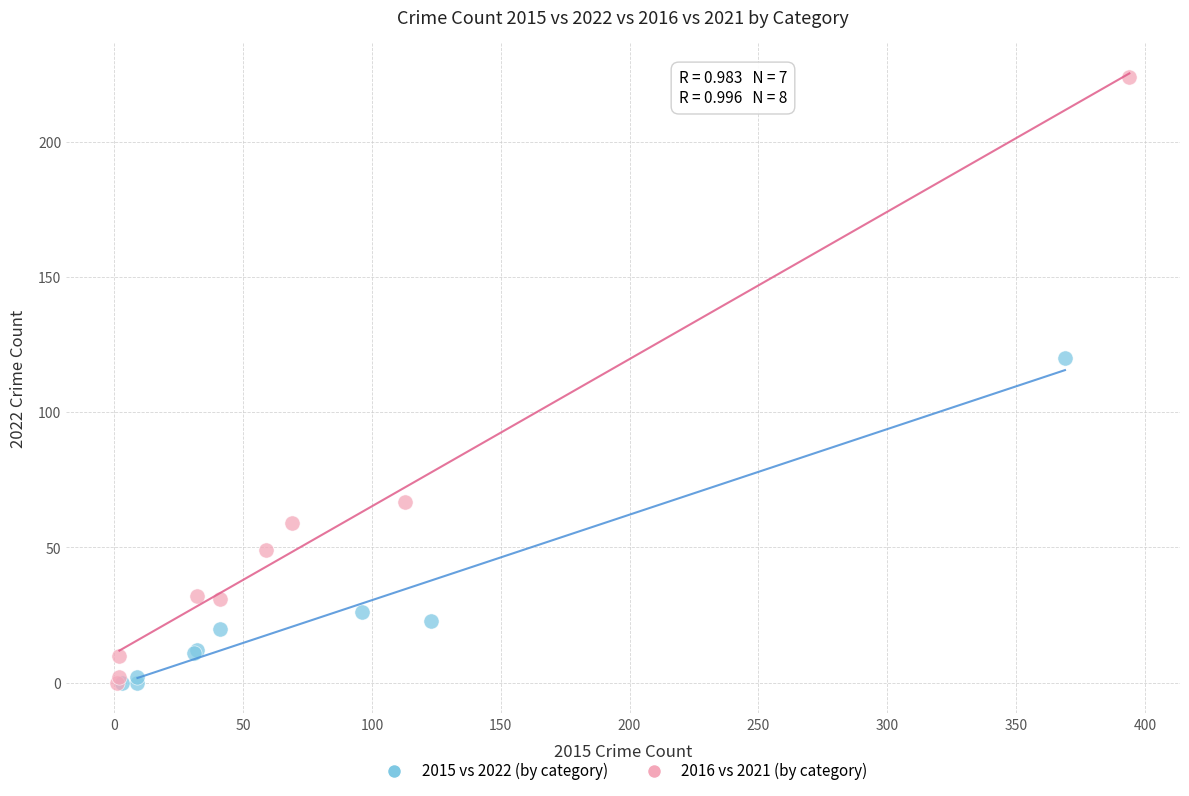

Which series has the largest Y range (max minus min)?

2016 vs 2021 (by category)